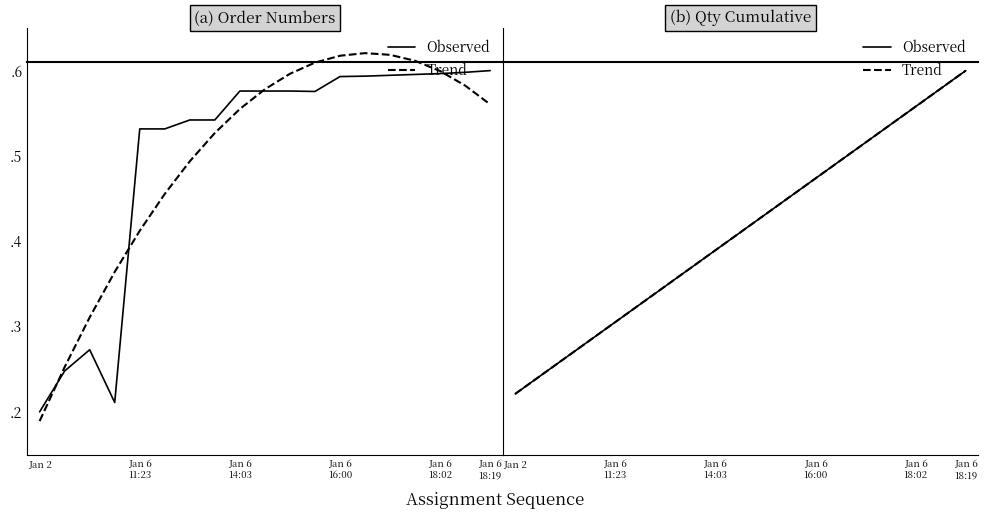

List the series in order of their overall mean, lowest first.

Trend, Observed